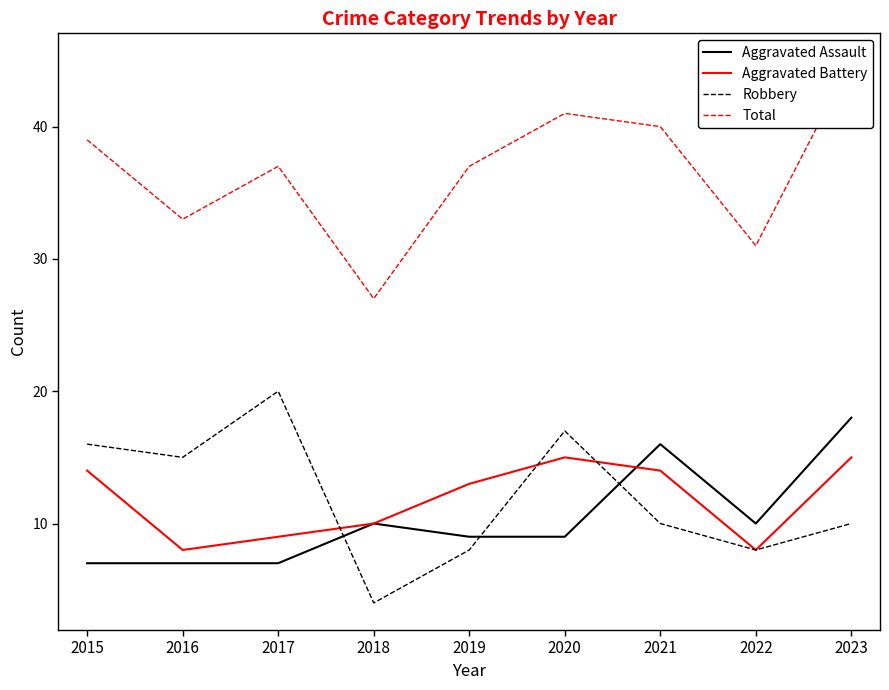

What is the difference between the maximum and minimum values in the Total series?

18